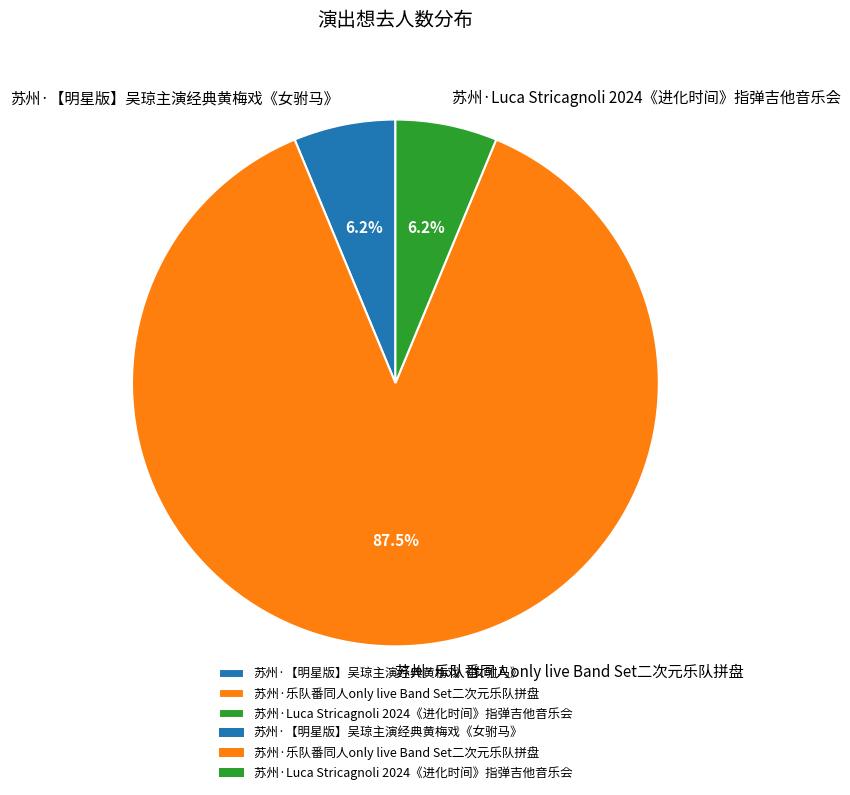

What is the largest slice in the pie chart?

苏州·乐队番同人only live Band Set二次元乐队拼盘